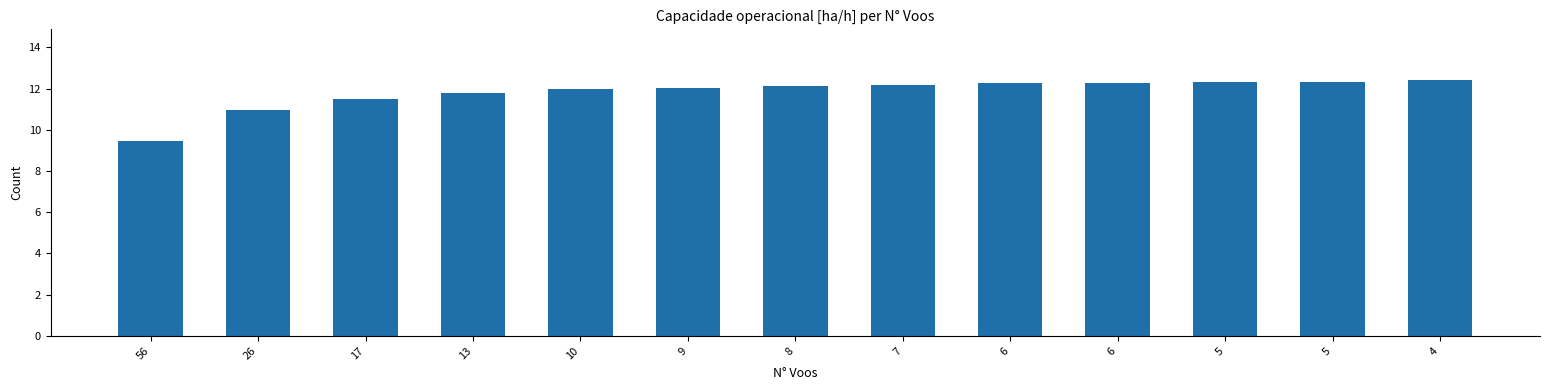

Reading left to right, list all the values displayed in this chart.

56=9.5	26=11.0	17=11.5	13=11.8	10=12.0	9=12.0	8=12.1	7=12.2	6=12.3	6=12.3	5=12.3	5=12.3	4=12.4